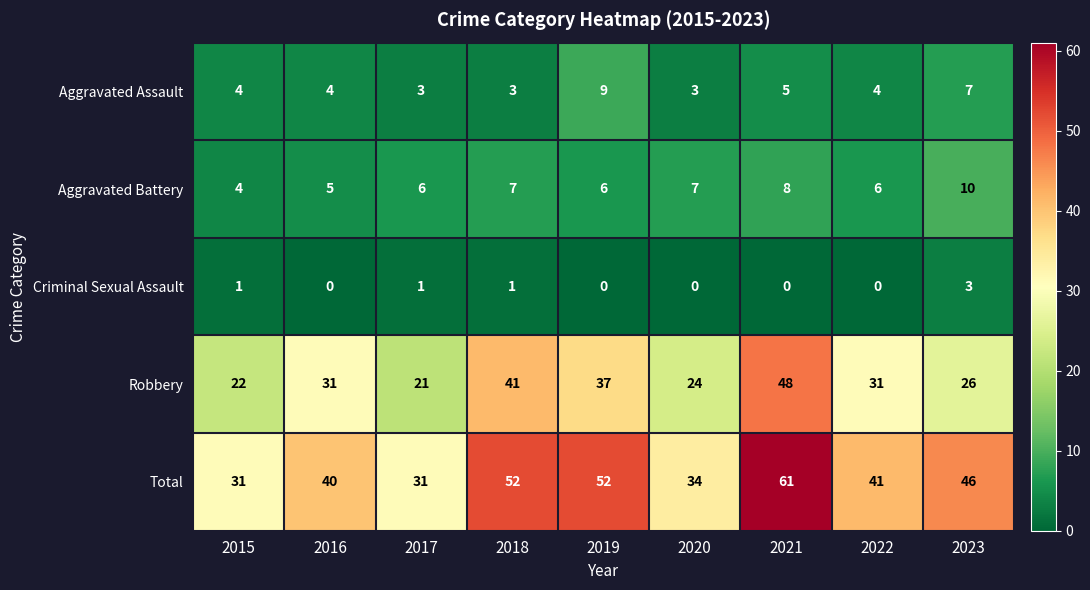

The value of Total at 2019 is 52. True or false?

True